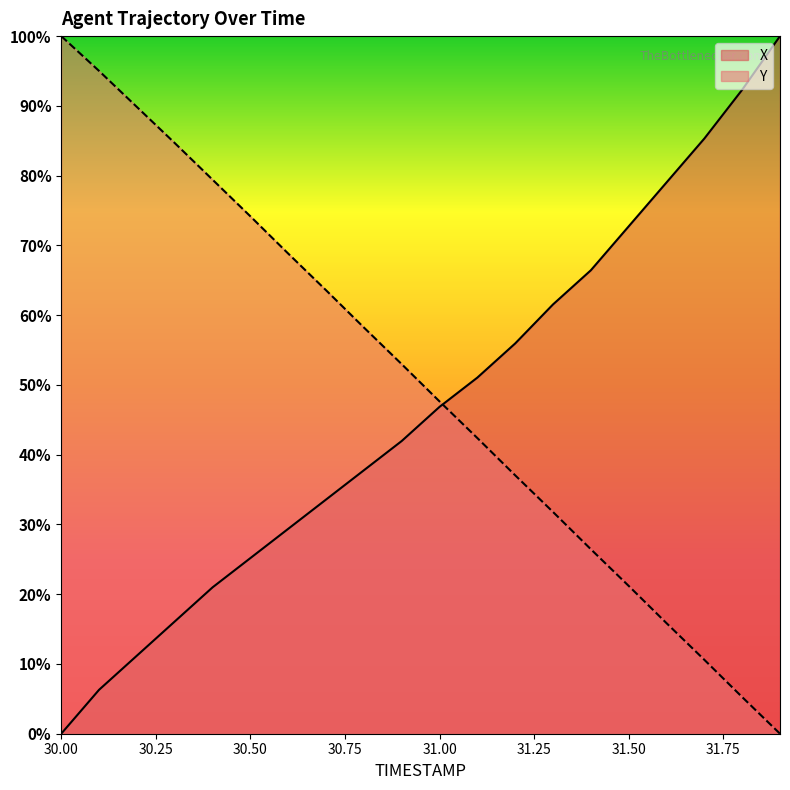

Reading left to right, what are all the values shown in this chart?

X: 30.0=0.0	30.1=6.3	30.2=11.2	30.3=16.1	30.4=21.0	30.5=25.2	30.6=29.4	30.7=33.6	30.8=37.8	30.9=42.0	31.0=46.9	31.1=51.0	31.2=55.9	31.3=61.5	31.4=66.4	31.5=72.7	31.6=79.0	31.7=85.3	31.8=92.3	31.9=100.0
Y: 30.0=100.0	30.1=95.0	30.2=89.8	30.3=84.7	30.4=79.4	30.5=74.2	30.6=68.8	30.7=63.6	30.8=58.2	30.9=53.0	31.0=47.6	31.1=42.4	31.2=37.0	31.3=31.8	31.4=26.4	31.5=21.2	31.6=15.8	31.7=10.6	31.8=5.3	31.9=0.0